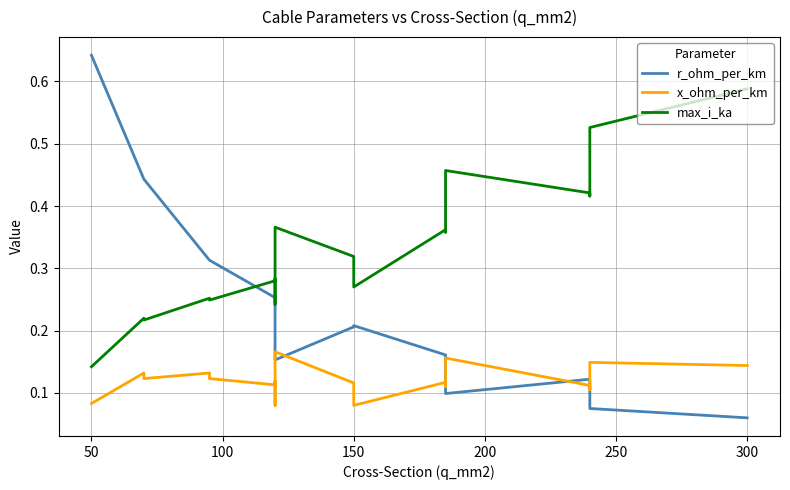

Rank the series at 100 from highest to lowest value.

r_ohm_per_km, max_i_ka, x_ohm_per_km